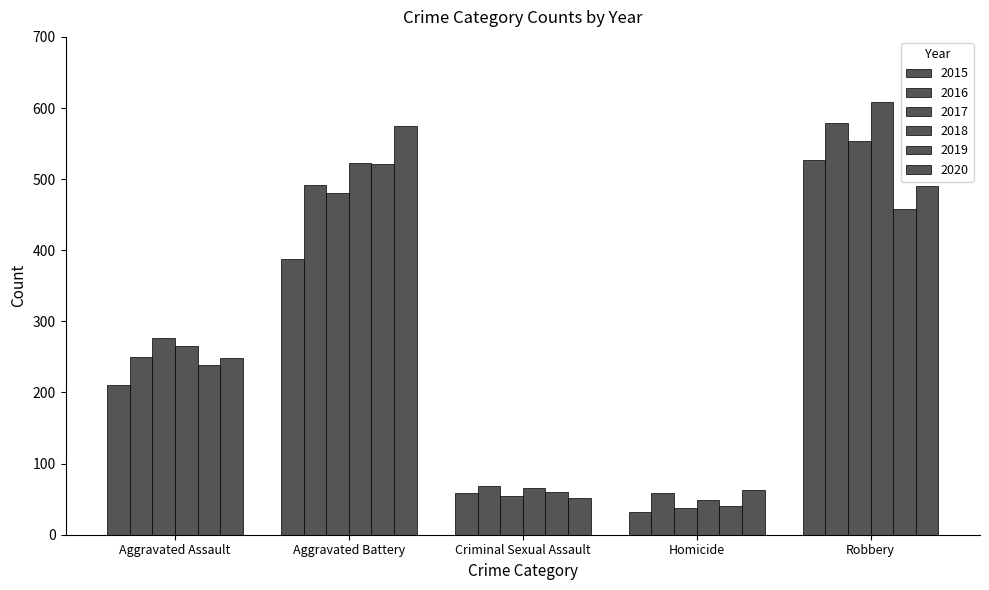

Does the chart contain any negative values?

No